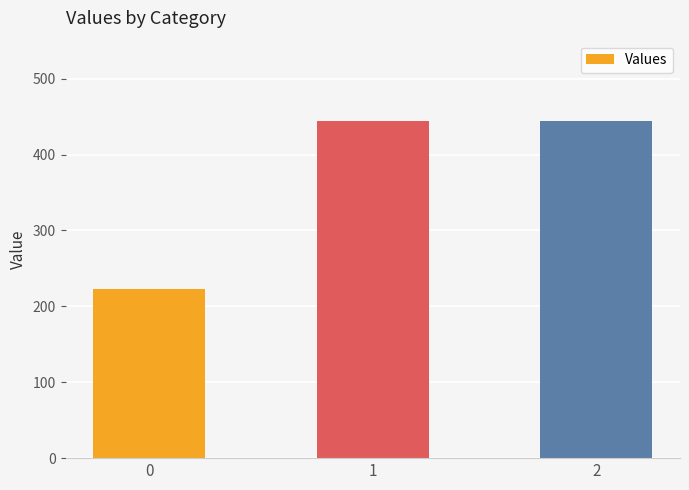

Reading right to left, extract all data points from this chart.

444.4	444.4	222.2